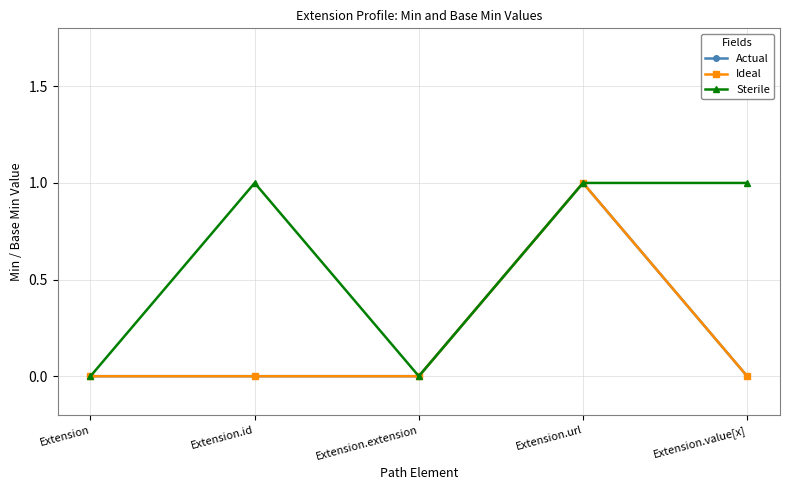

Which series has the largest total across all categories?

Sterile